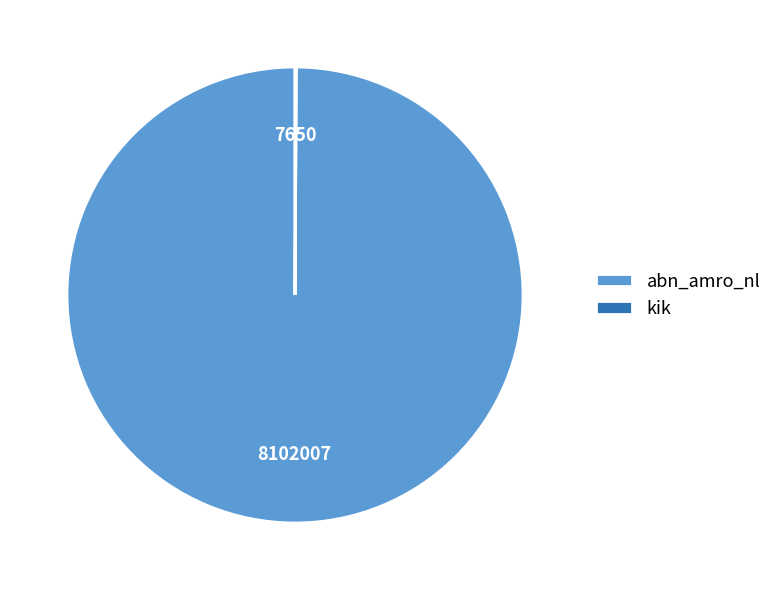

What is the majority slice?

abn_amro_nl